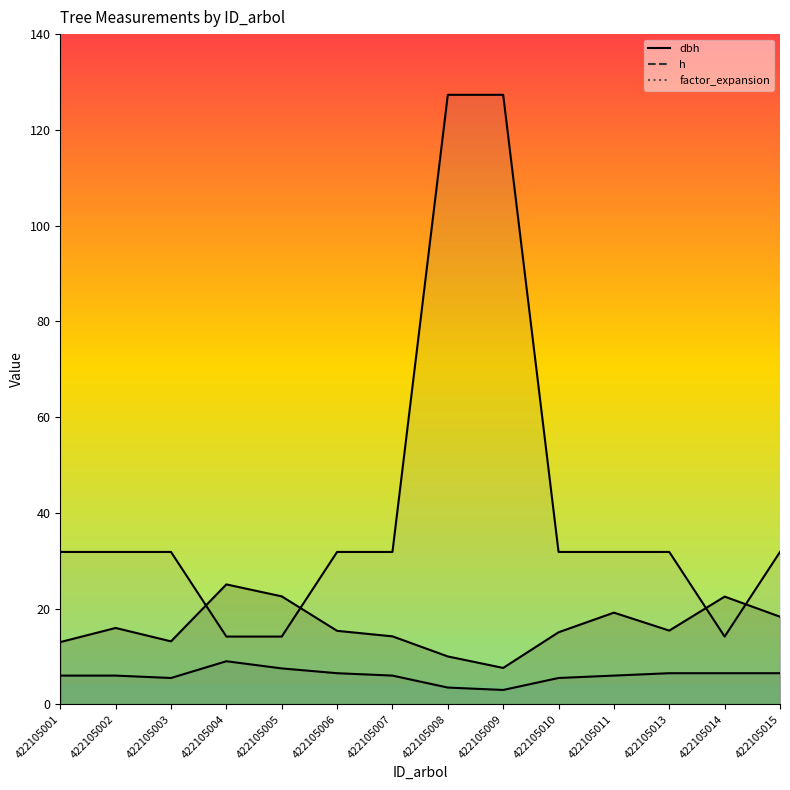

What is the value of the 9th point from the left?

7.6